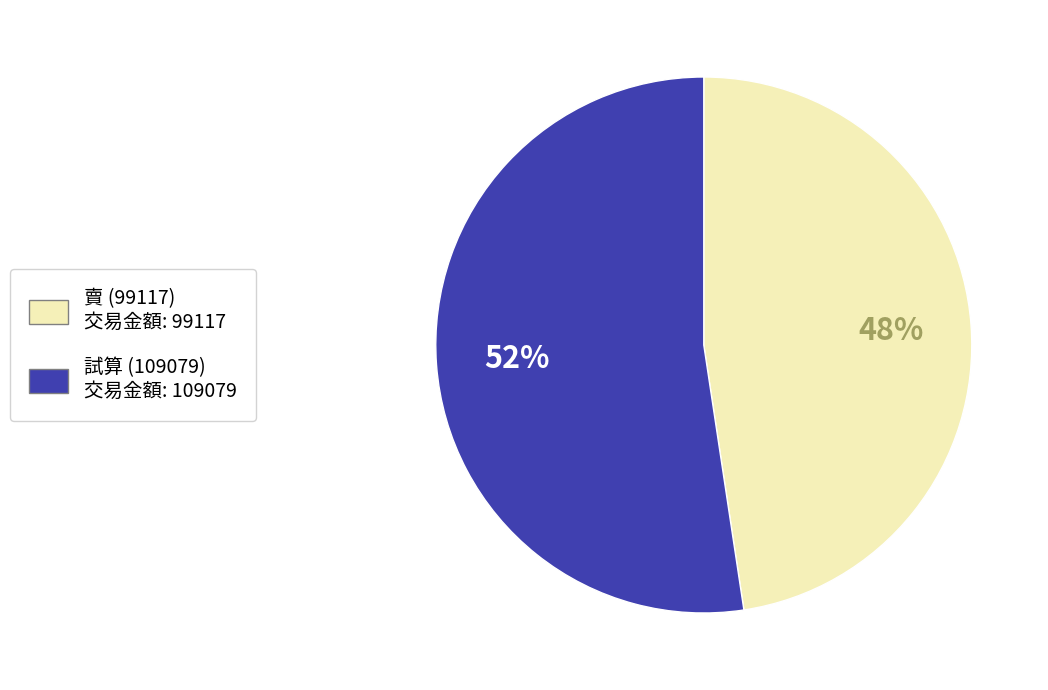

How many segments does this pie chart have?

2